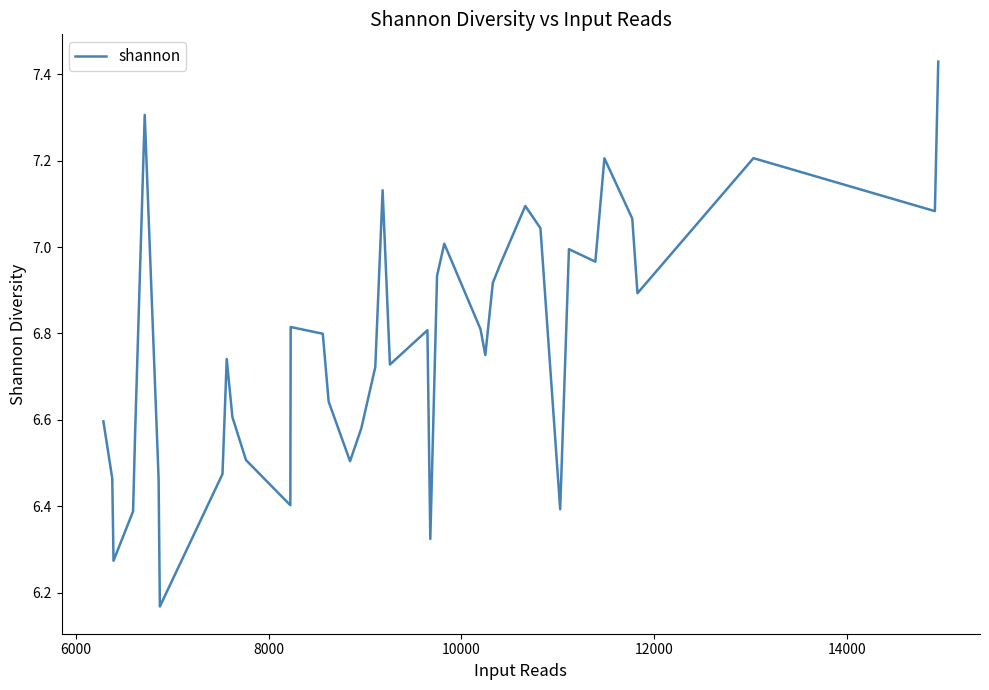

What is the difference between the maximum and minimum values?

1.3